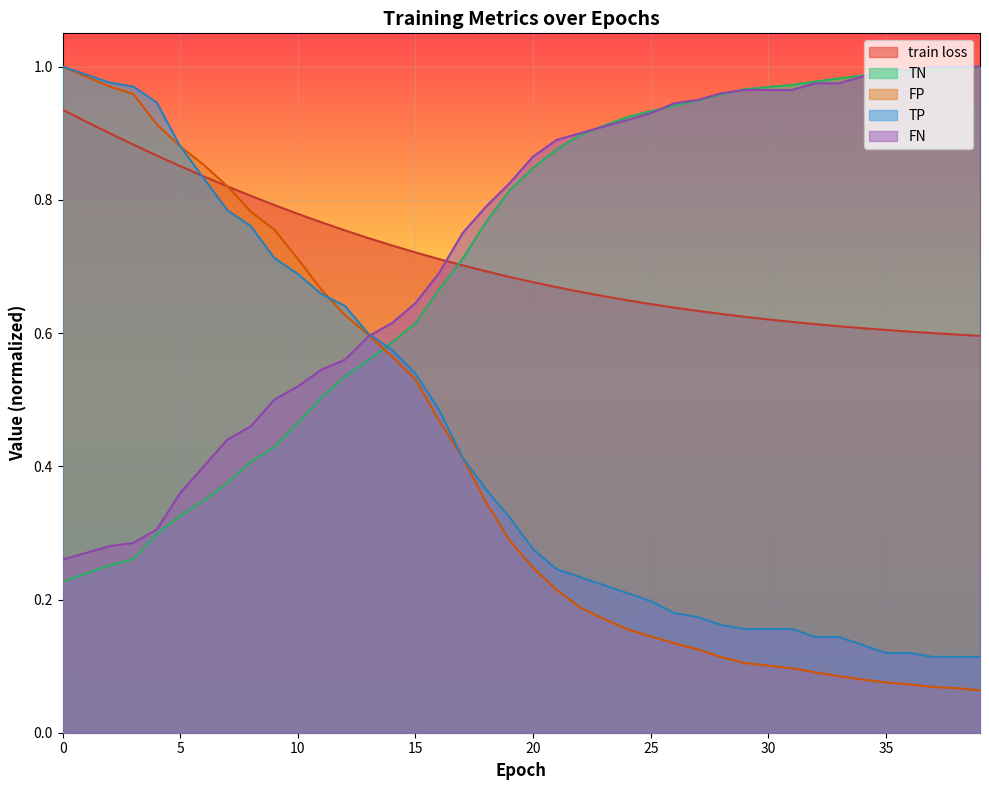

List the labels in order of TP value, largest first.

0, 1, 2, 3, 4, 5, 6, 7, 8, 9, 10, 11, 12, 13, 14, 15, 16, 17, 18, 19, 20, 21, 22, 23, 24, 25, 26, 27, 28, 29, 30, 31, 32, 33, 34, 35, 36, 37, 38, 39